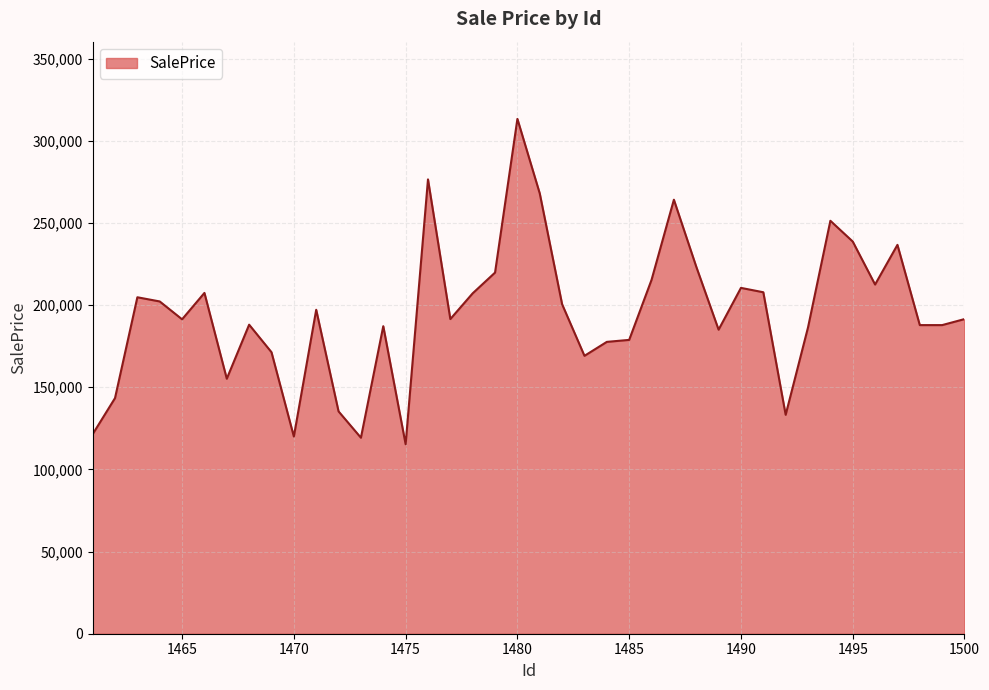

What is the greatest value displayed?

313297.3